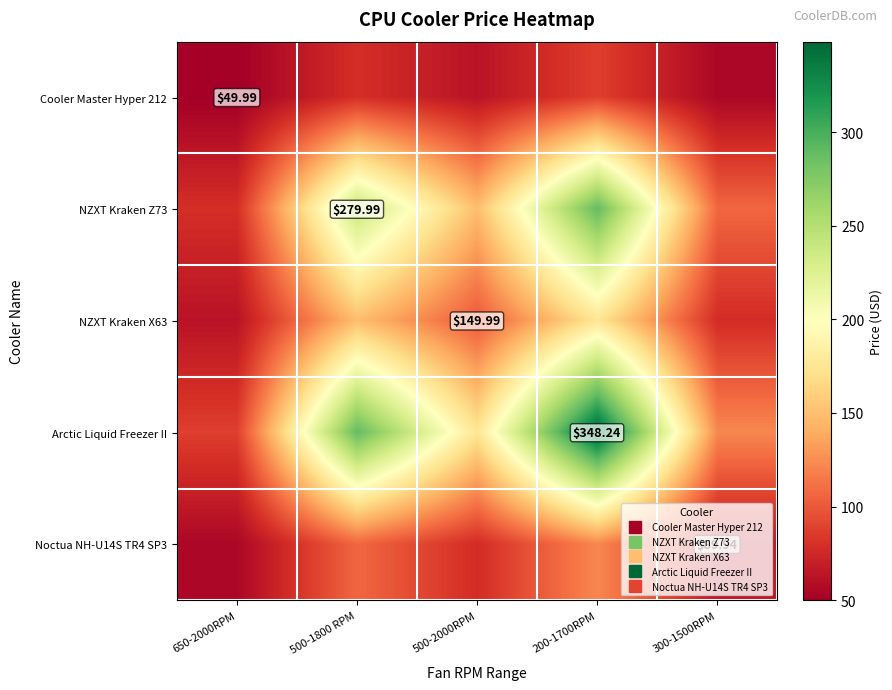

Read the Noctua NH-U14S TR4 SP3 value at 300-1500RPM.

64.0